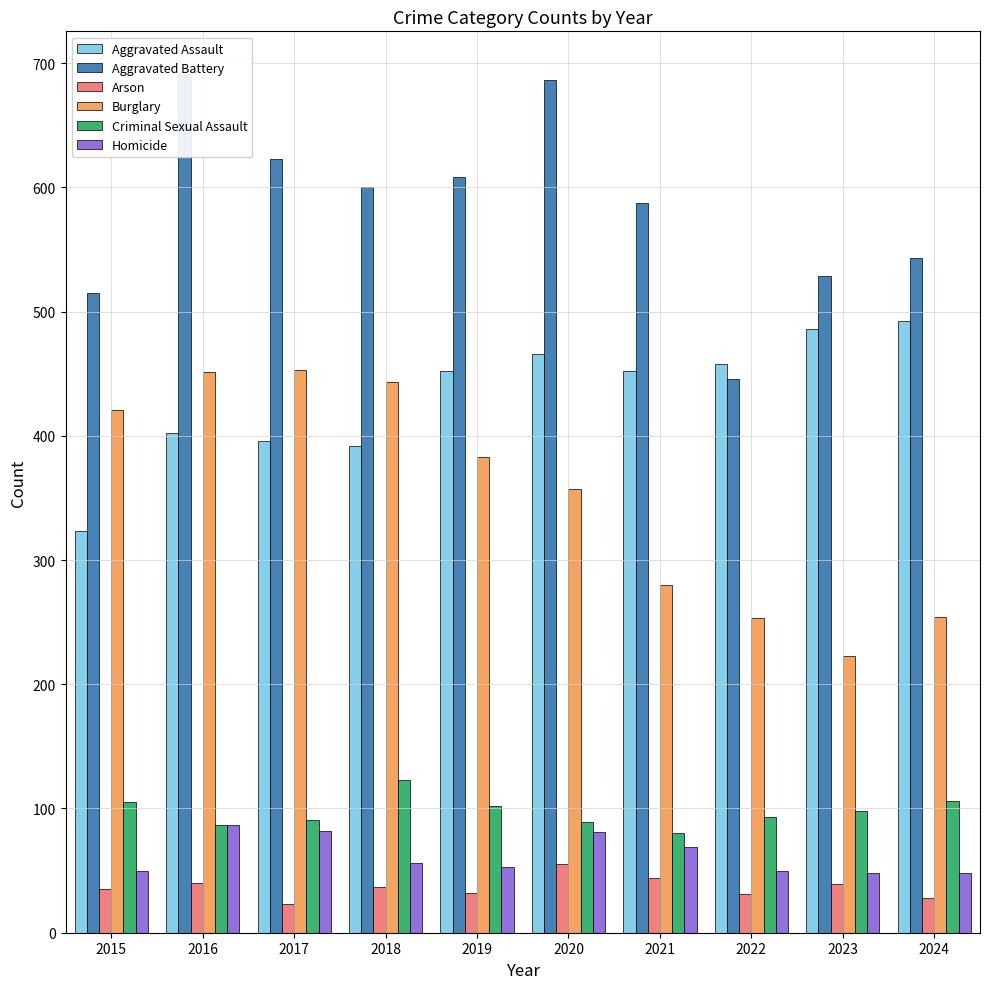

True or false: Burglary has a value of 732 at 2017.

False